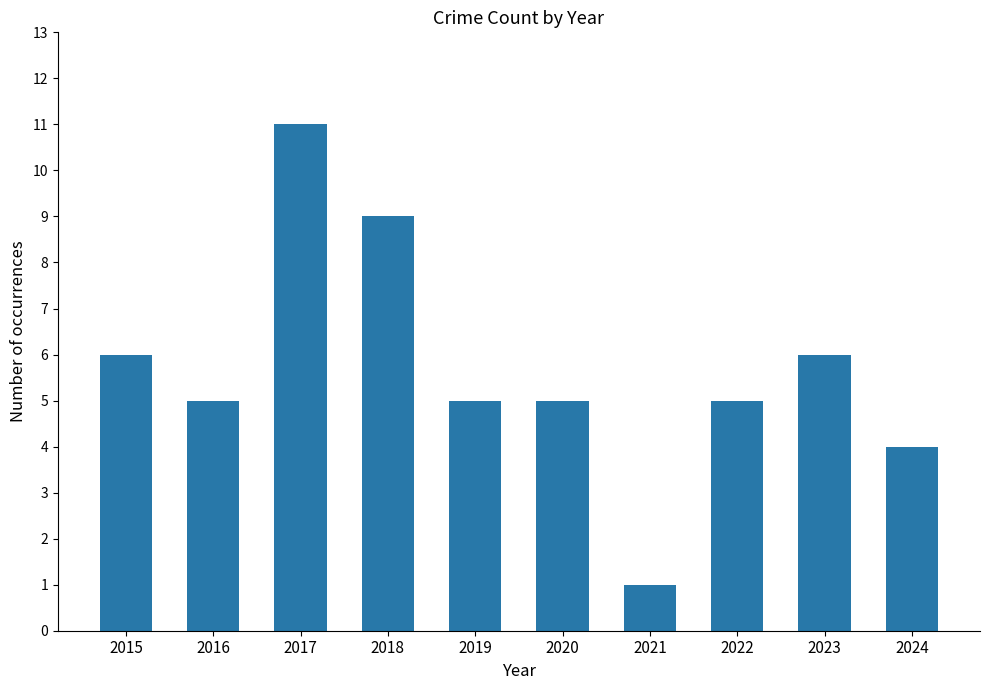

Reading left to right, extract all data points from this chart.

6	5	11	9	5	5	1	5	6	4